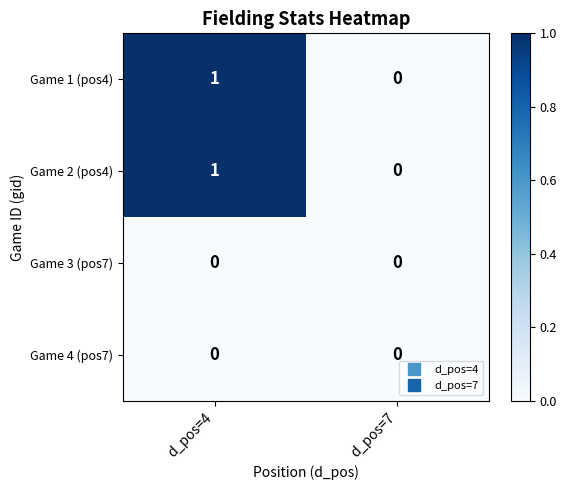

How many distinct data groups are displayed?

4